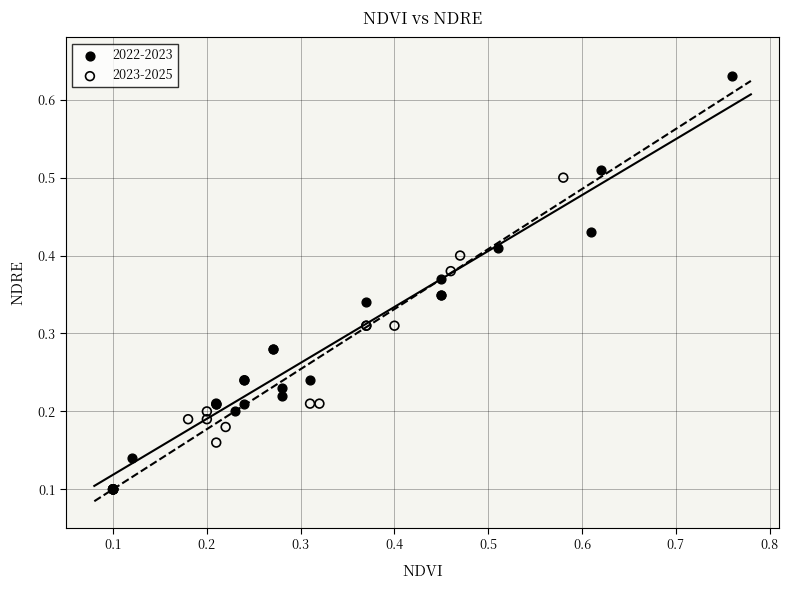

Which series reaches the maximum Y coordinate?

2022-2023